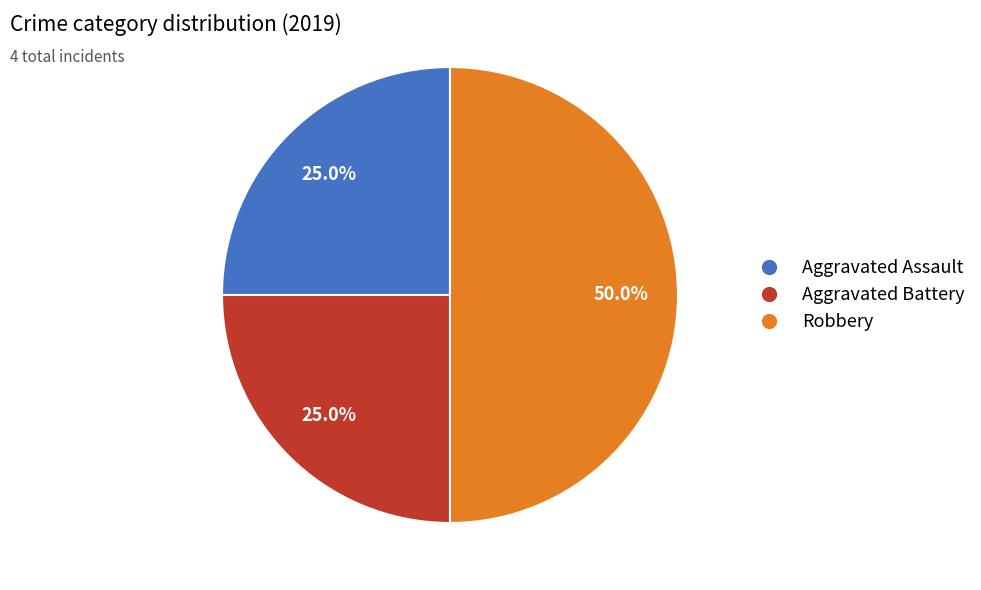

The Aggravated Battery slice represents 30% of the pie. True or false?

False